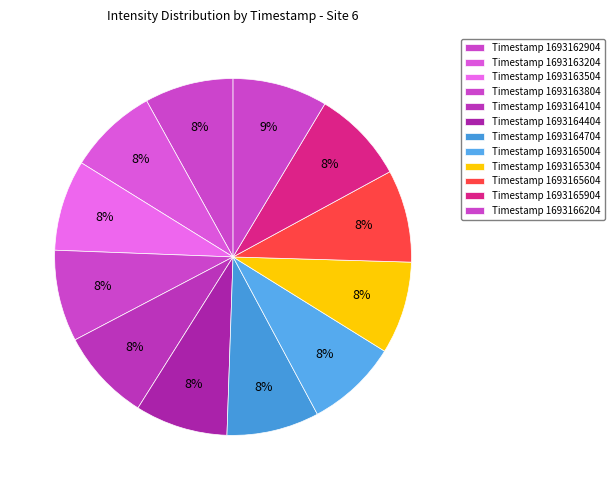

How many slices are in this pie chart?

12